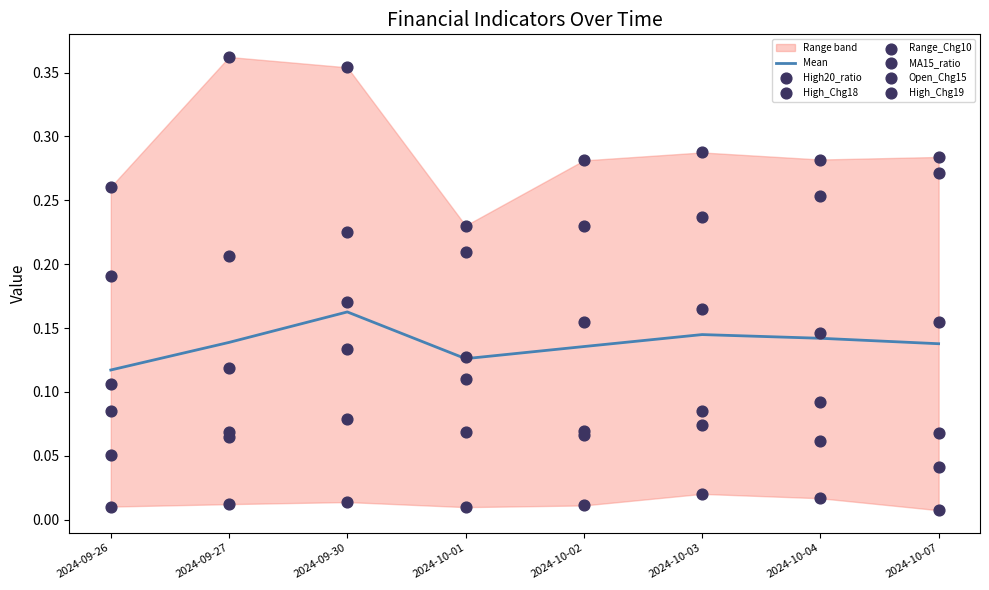

What is the total value across all series at 2024-10-03?

0.9